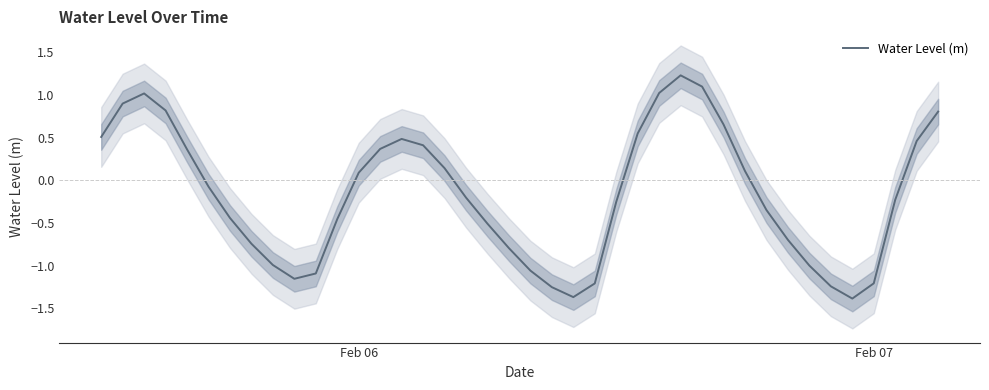

At which label does the data first exceed 0?

Feb 06